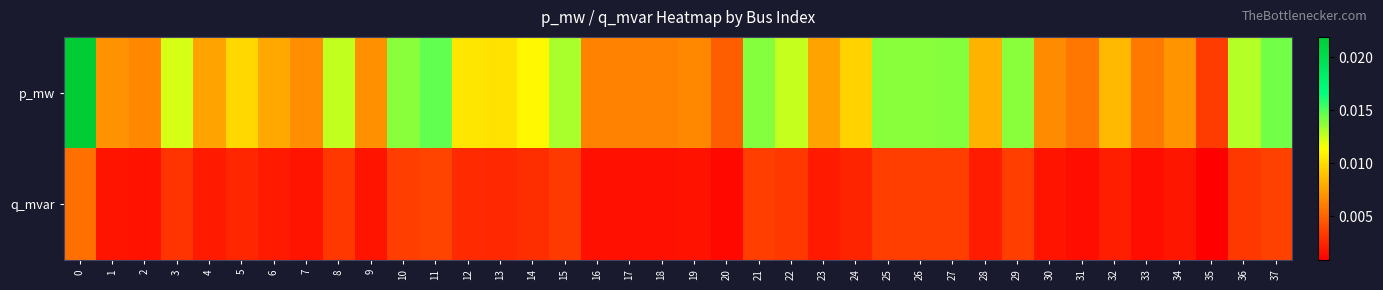

Between 18 and 36, which series saw the biggest shift?

p_mw